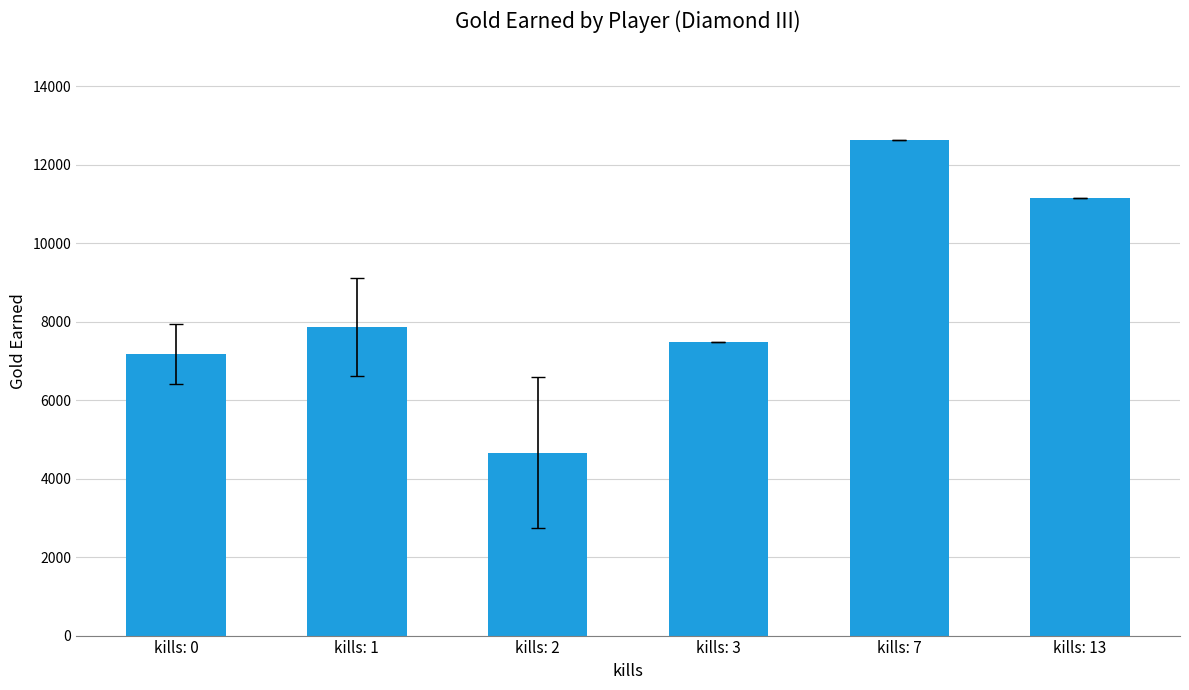

Reading left to right, transcribe all the data shown in this chart.

kills: 0=7179	kills: 1=7873	kills: 2=4662	kills: 3=7479	kills: 7=12623	kills: 13=11144